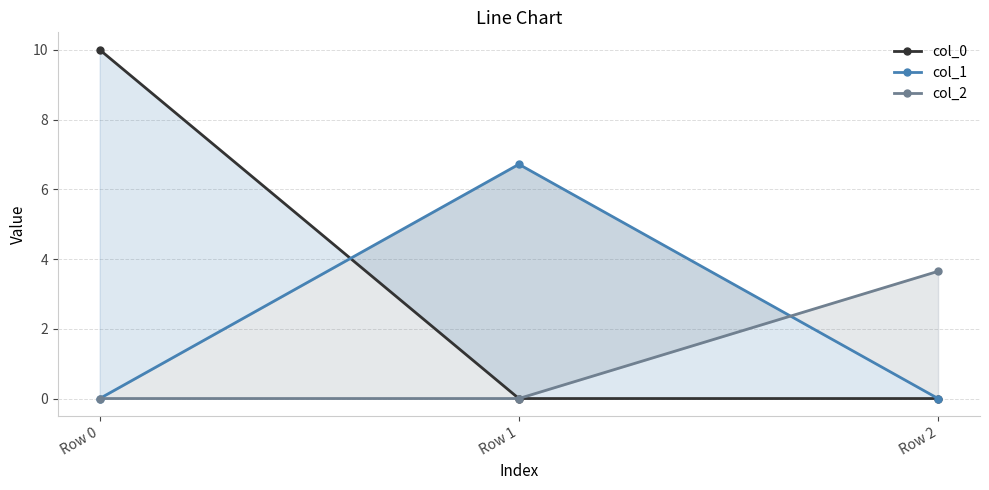

At Row 2, list the series in order from smallest to largest.

col_0, col_1, col_2